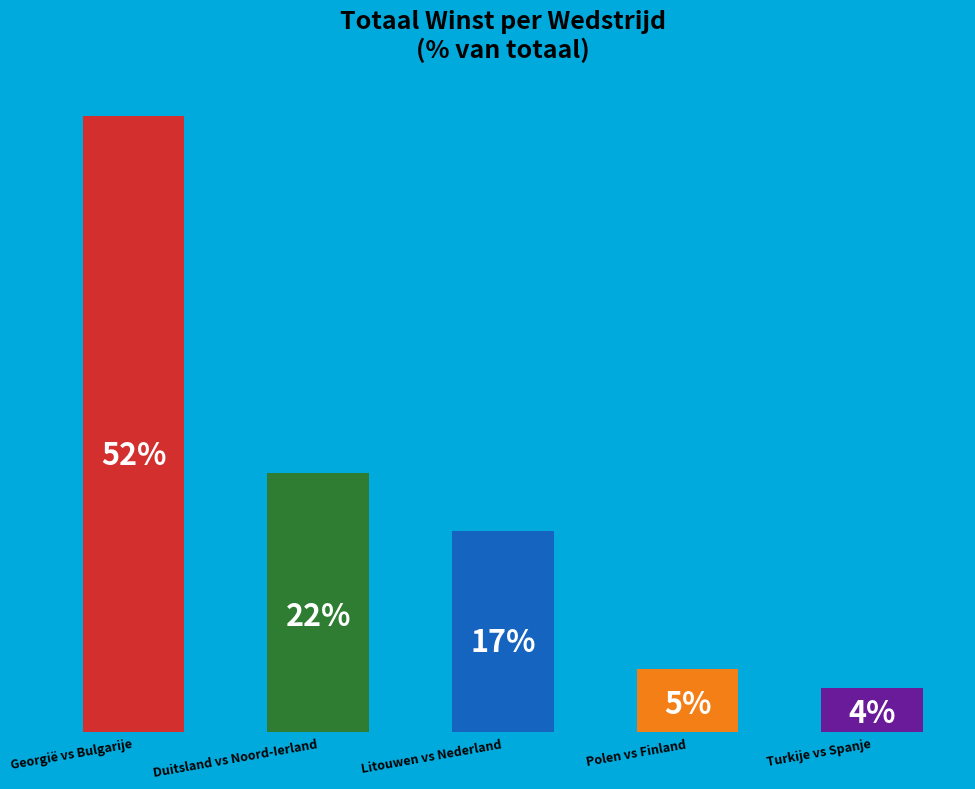

What is the label of the 2nd bar from the left?

Duitsland vs Noord-Ierland